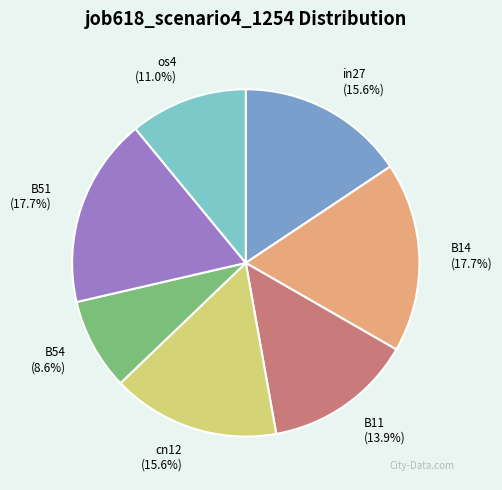

Is there a majority slice in this chart?

No